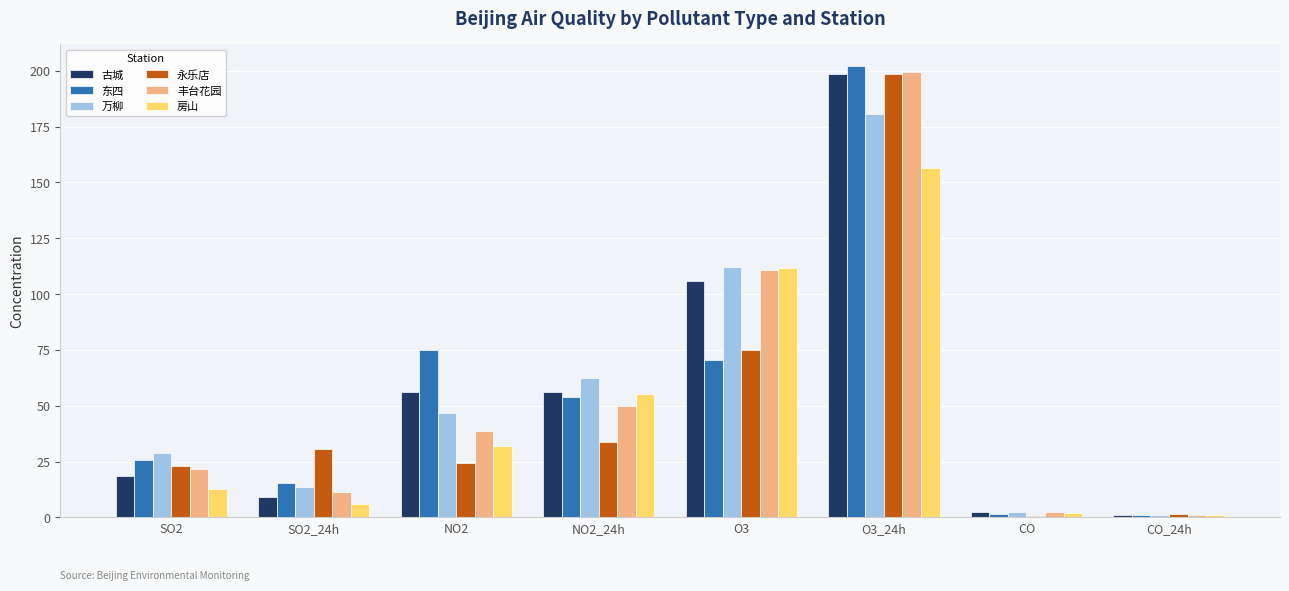

Which series changed the most between SO2 and CO_24h?

万柳